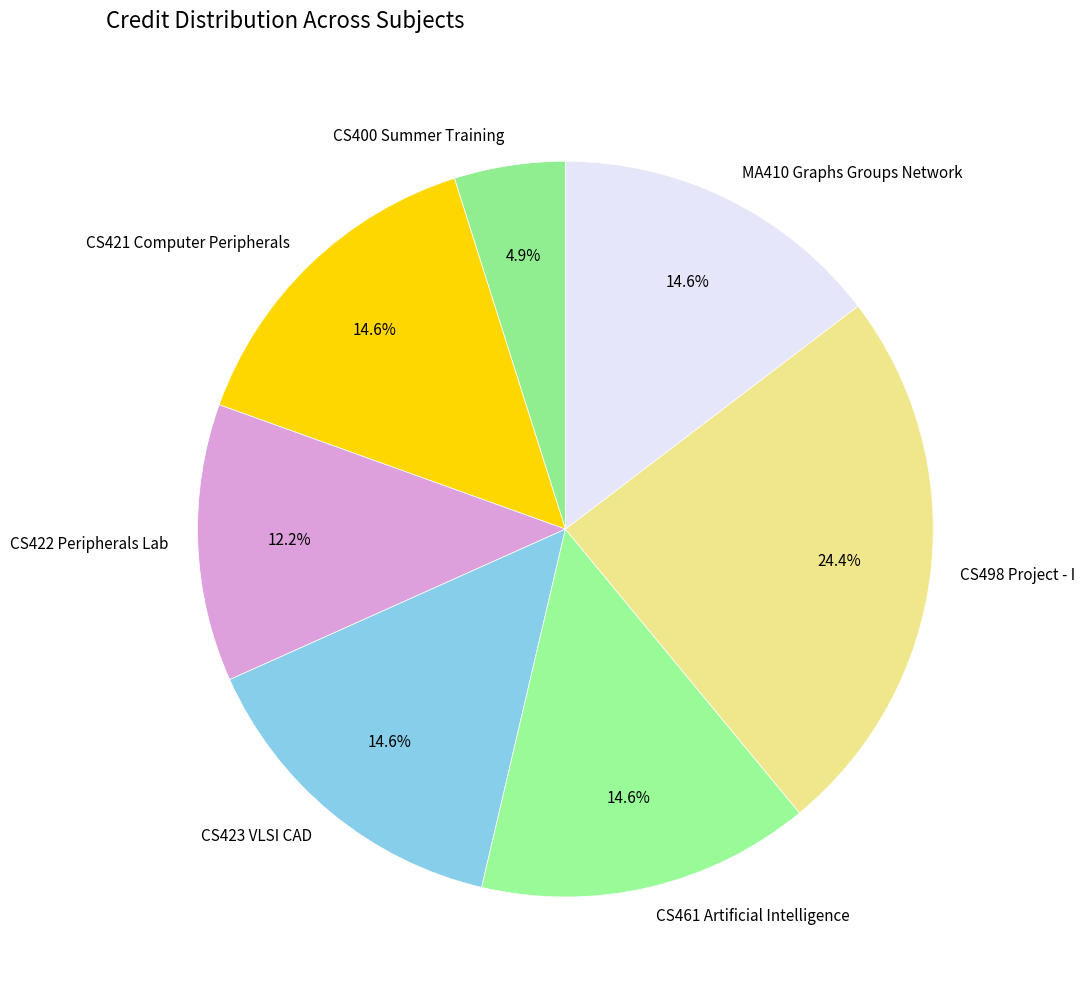

What percentage is the CS400 Summer Training slice, to the nearest percent?

5%